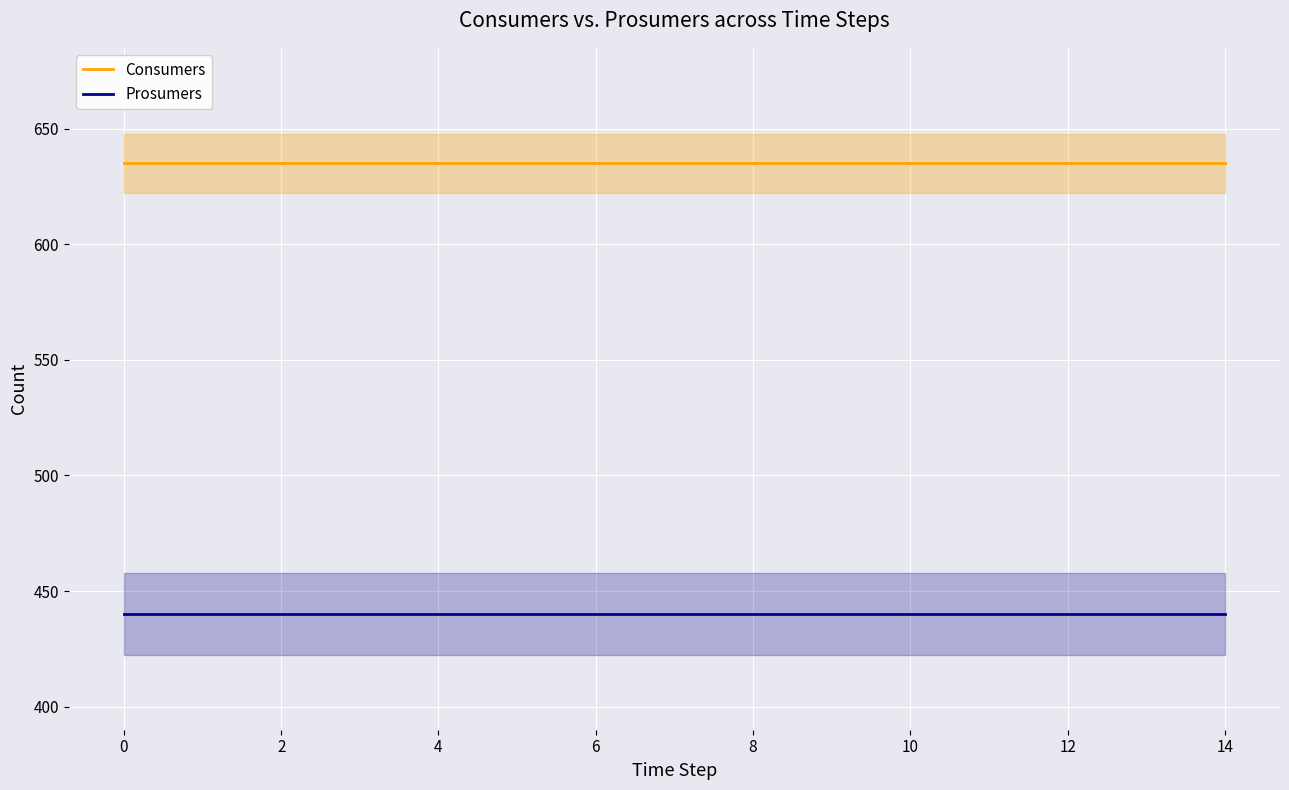

Which series has the widest spread of values?

Consumers